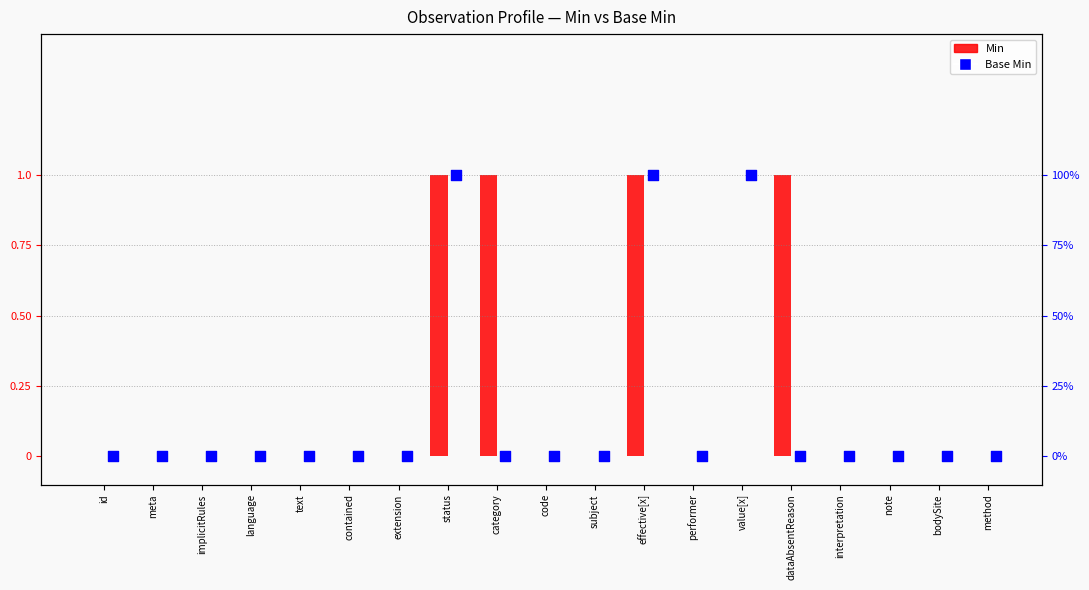

Is the value of Min at note greater than the value of Base Min at code?

No